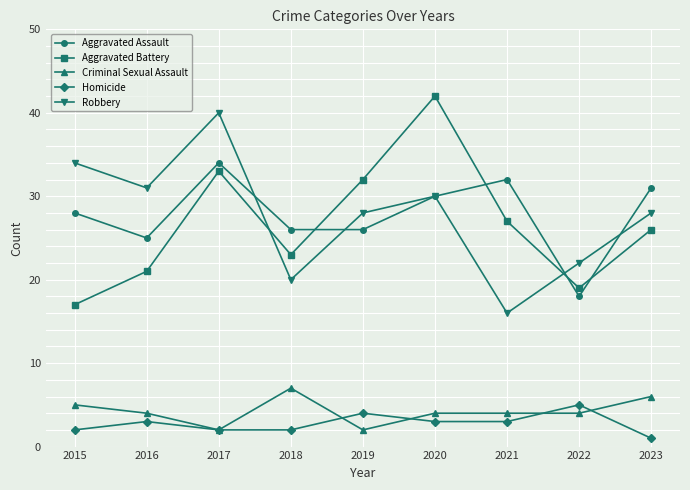

Does the chart have visible grid lines?

Yes